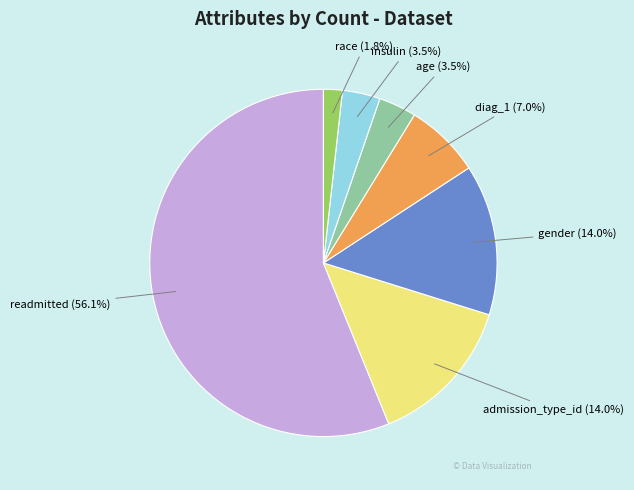

What percentage is NOT represented by insulin?

96.5%